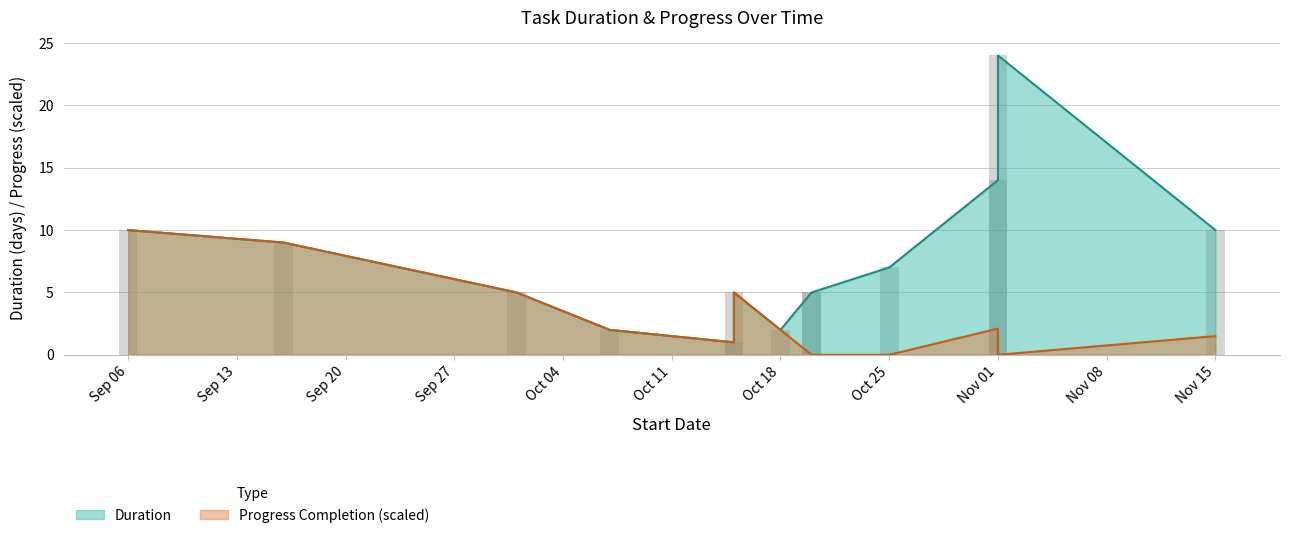

Are the bars grouped side by side (vs. stacked)?

Yes